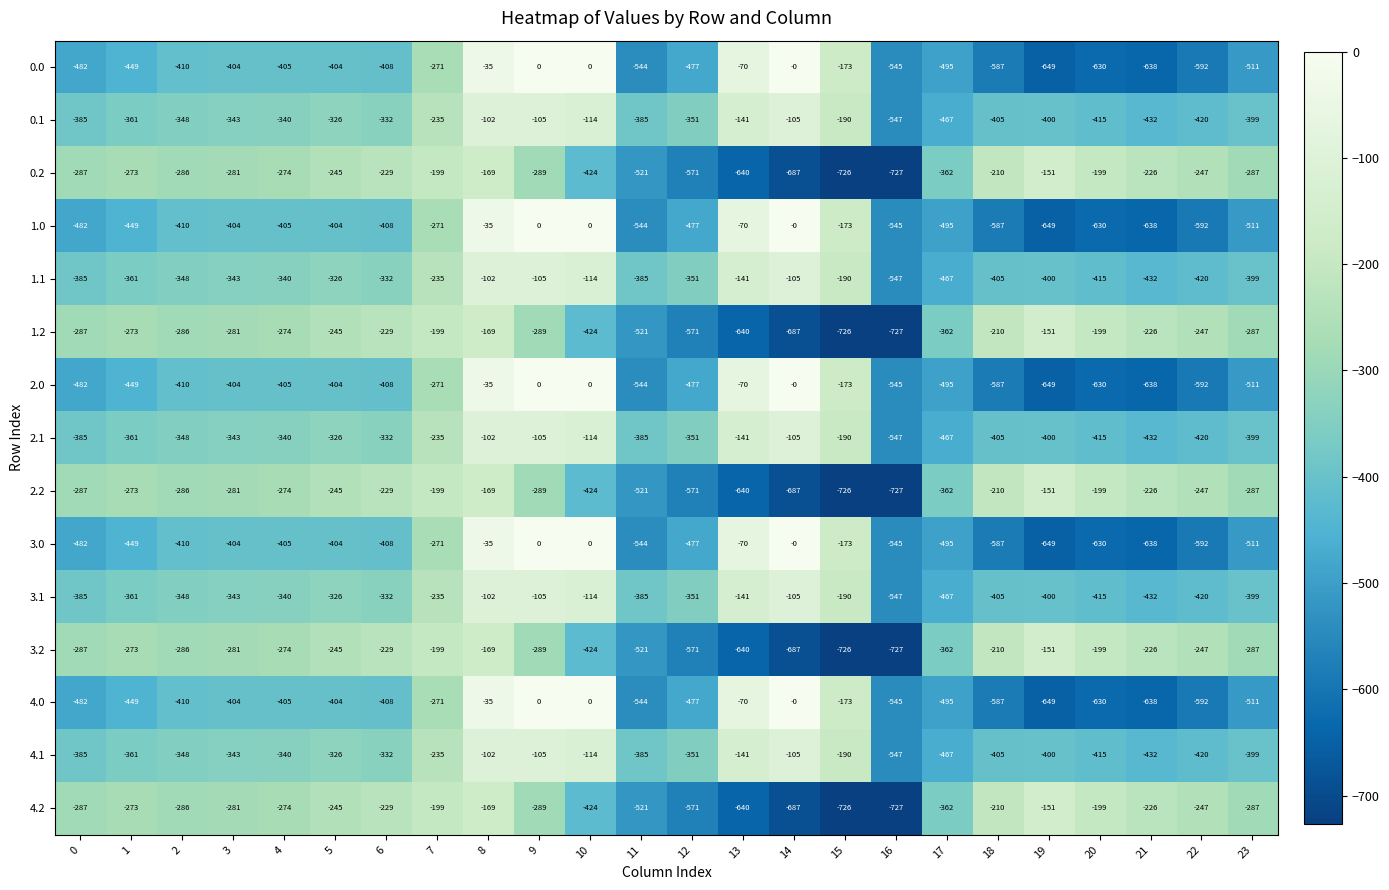

What value does the 3.2 series have at 3, to the nearest 50?

-300